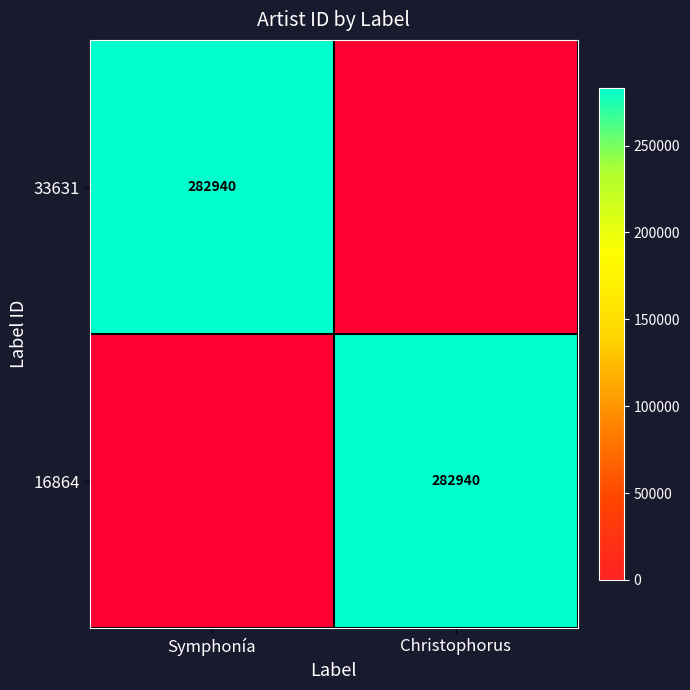

Is it true that 16864 equals 282940 at Christophorus?

True